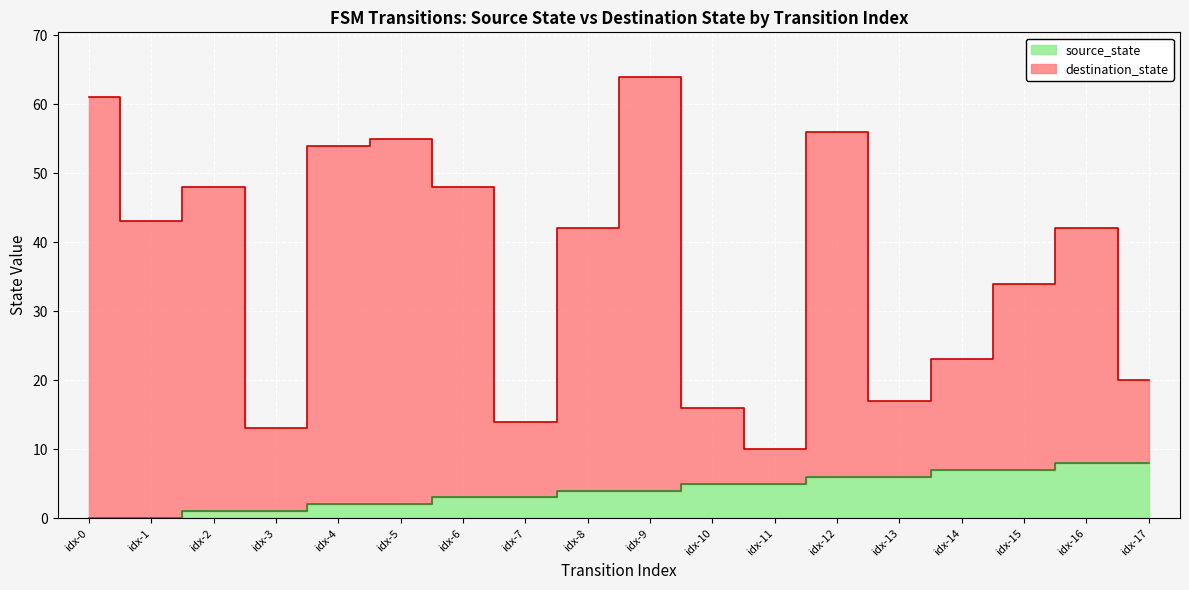

What is the lowest value of the destination_state series?

10